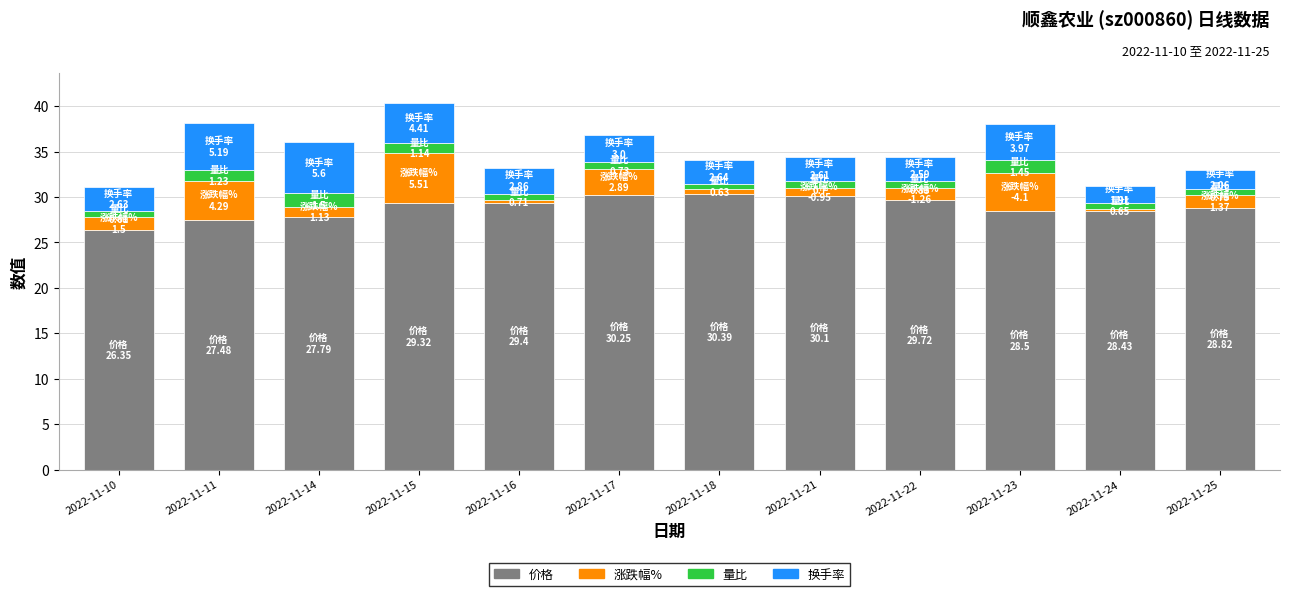

The 价格 series shows 26.4 at 2022-11-10. True or false?

True